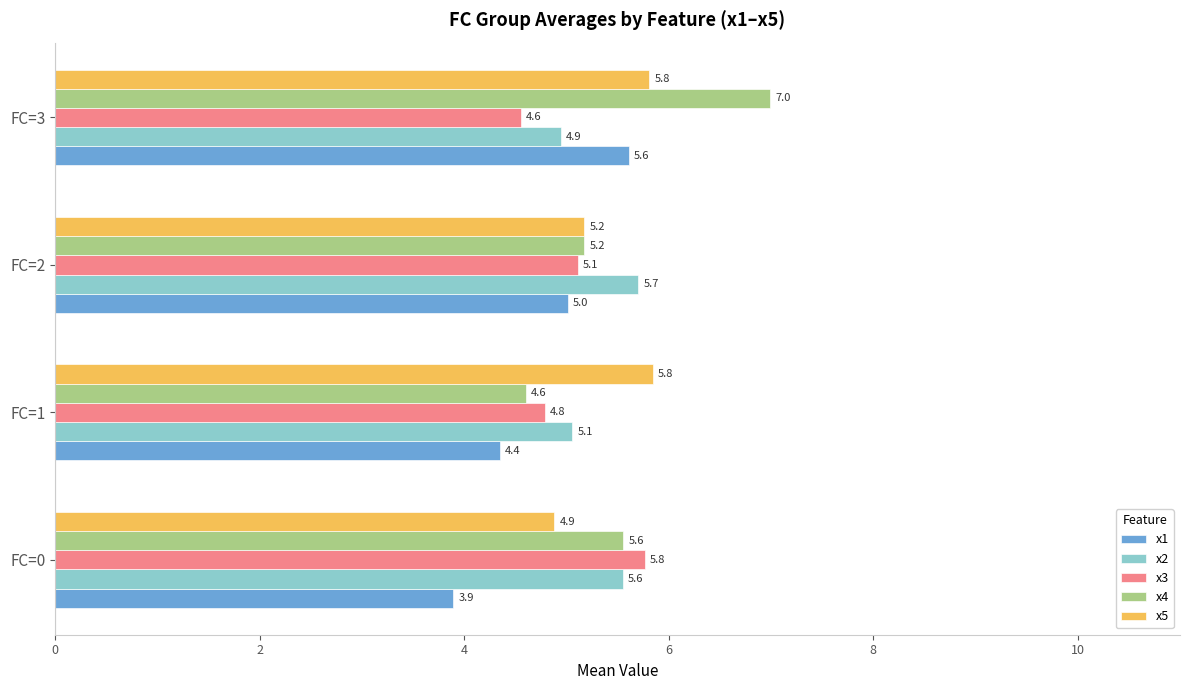

Rank the categories by x1 value from lowest to highest.

FC=0, FC=1, FC=2, FC=3